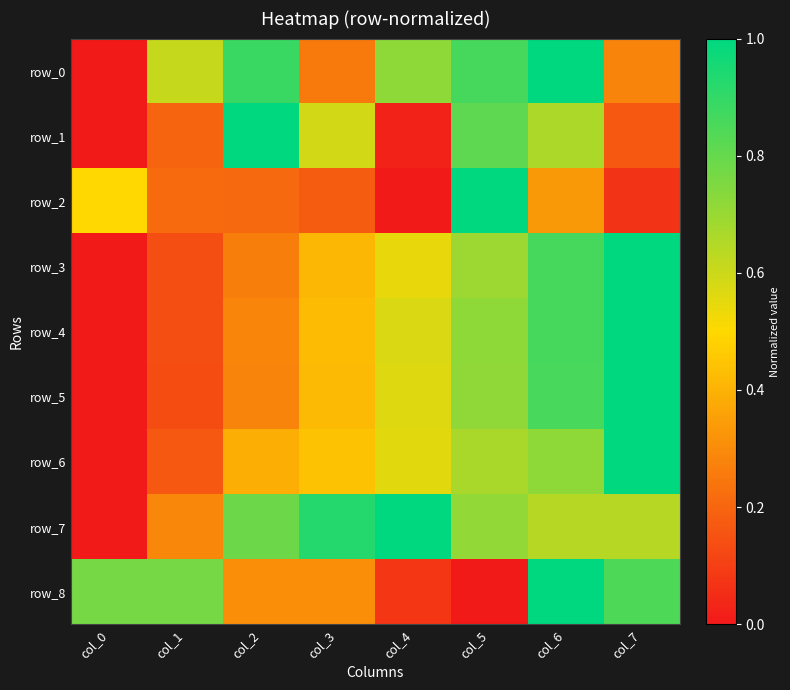

Where is row_3 nearest to the value 0?

col_0